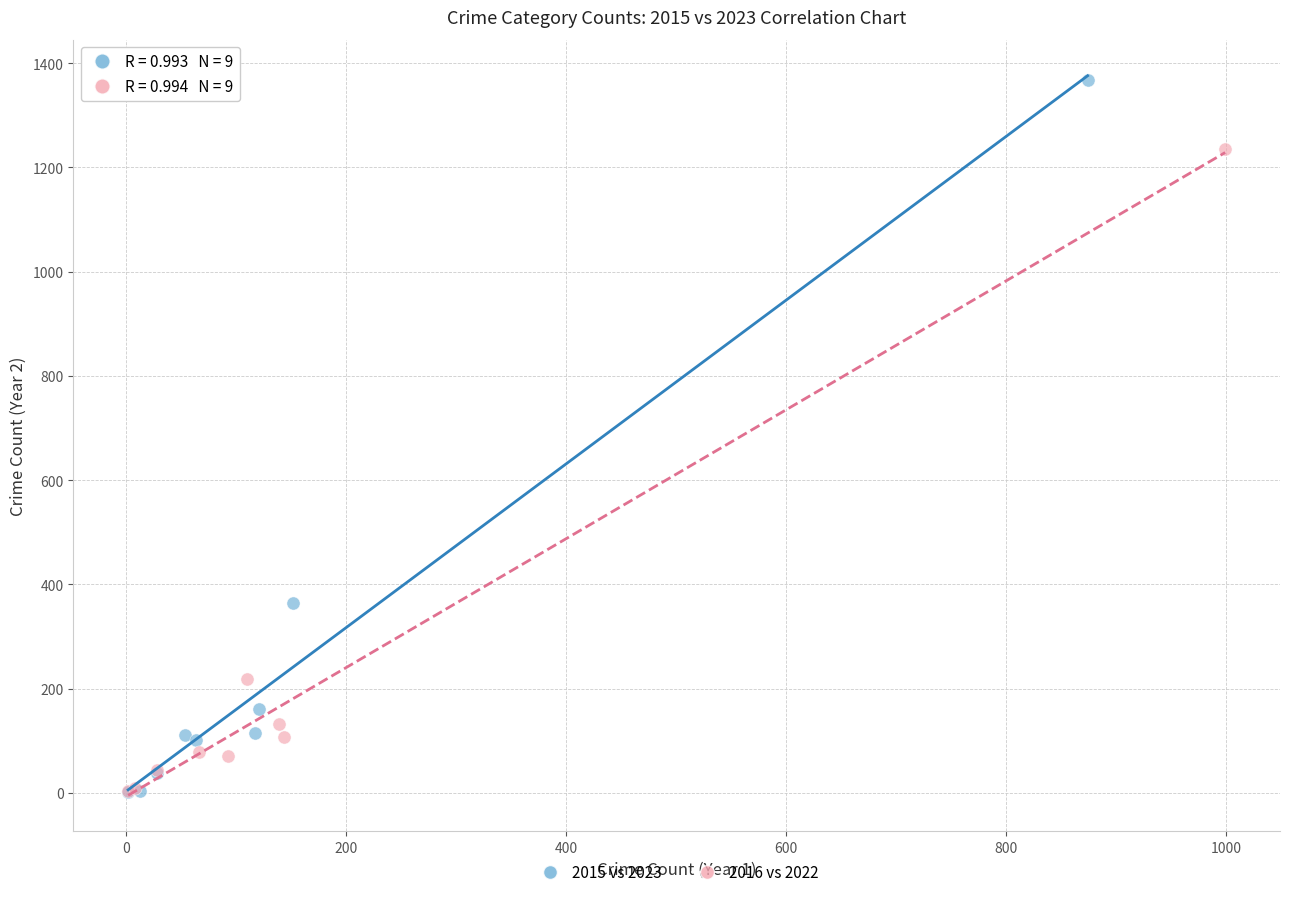

Which series has the largest Y range (max minus min)?

2015 vs 2023